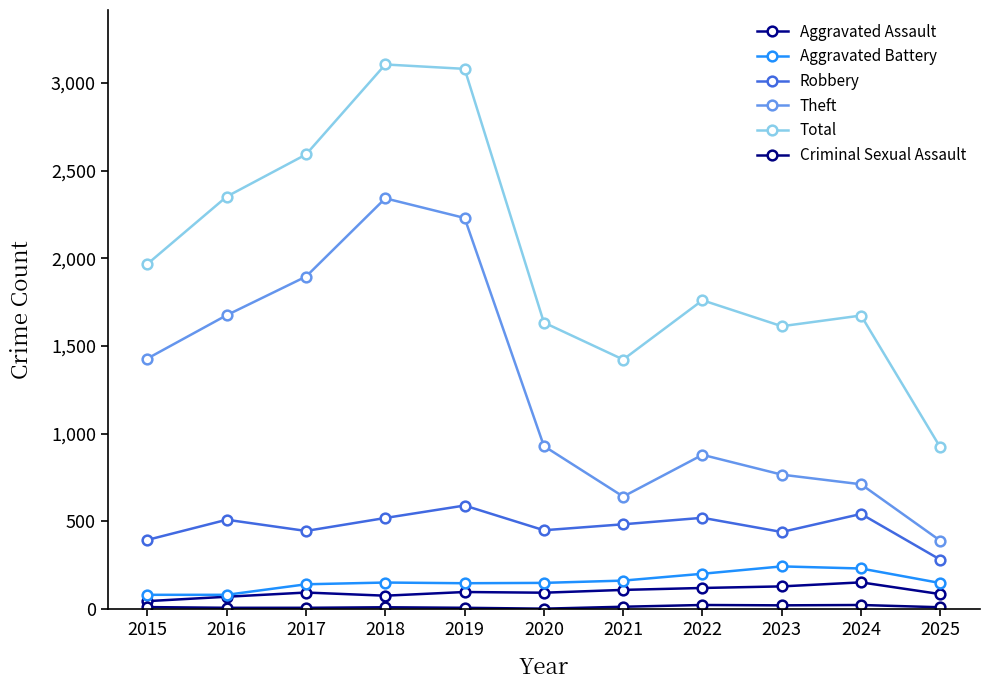

True or false: Total has more than 1 points higher than both neighbors.

True